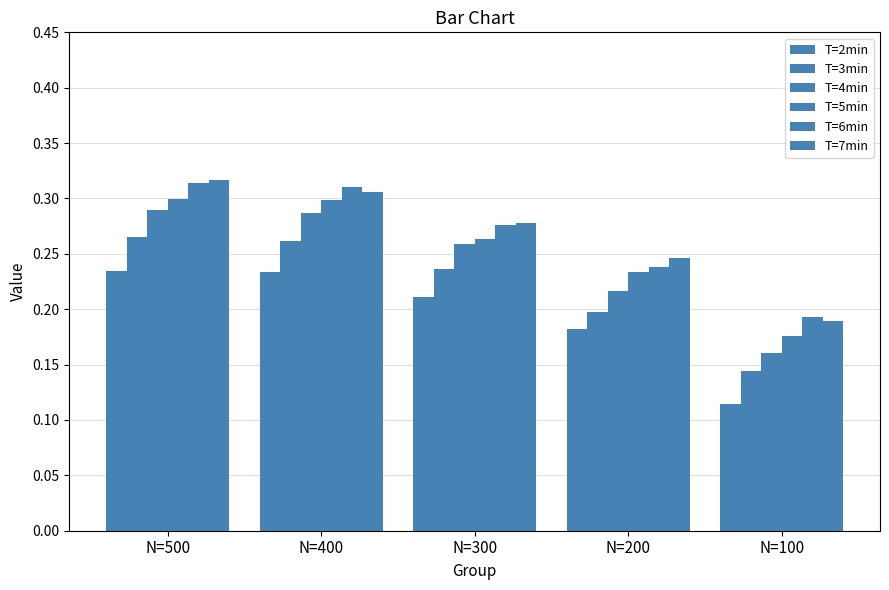

How many distinct data groups are displayed?

6